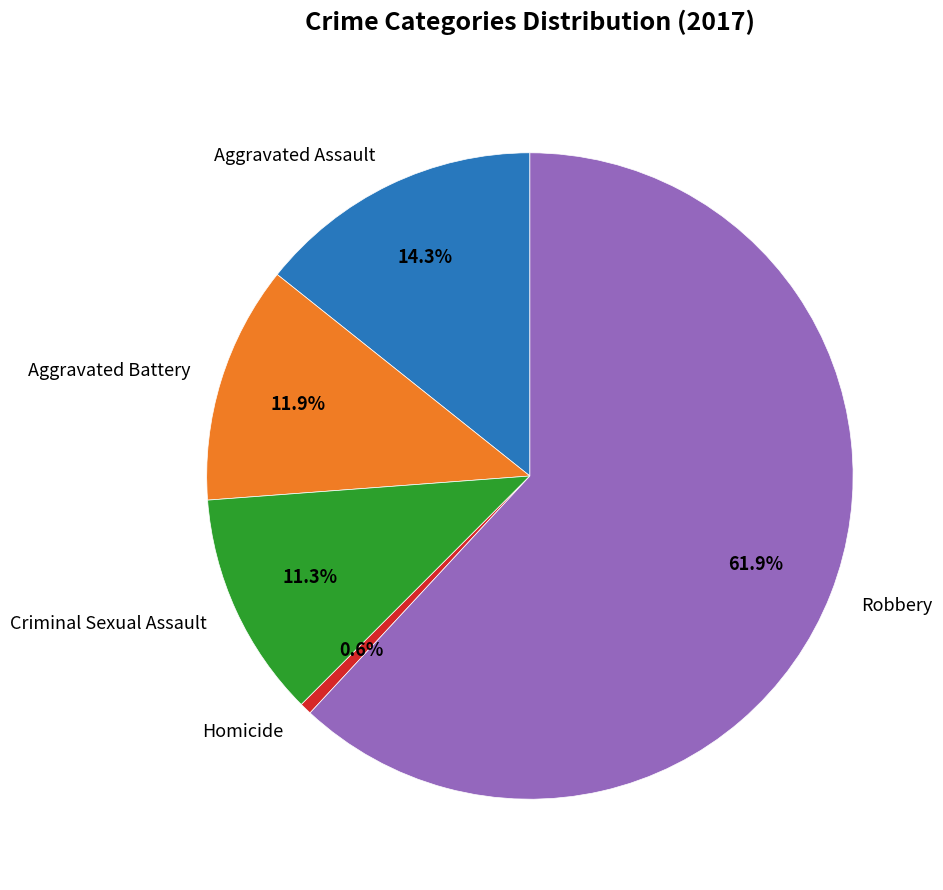

What percentage is the Criminal Sexual Assault slice, to the nearest percent?

11%